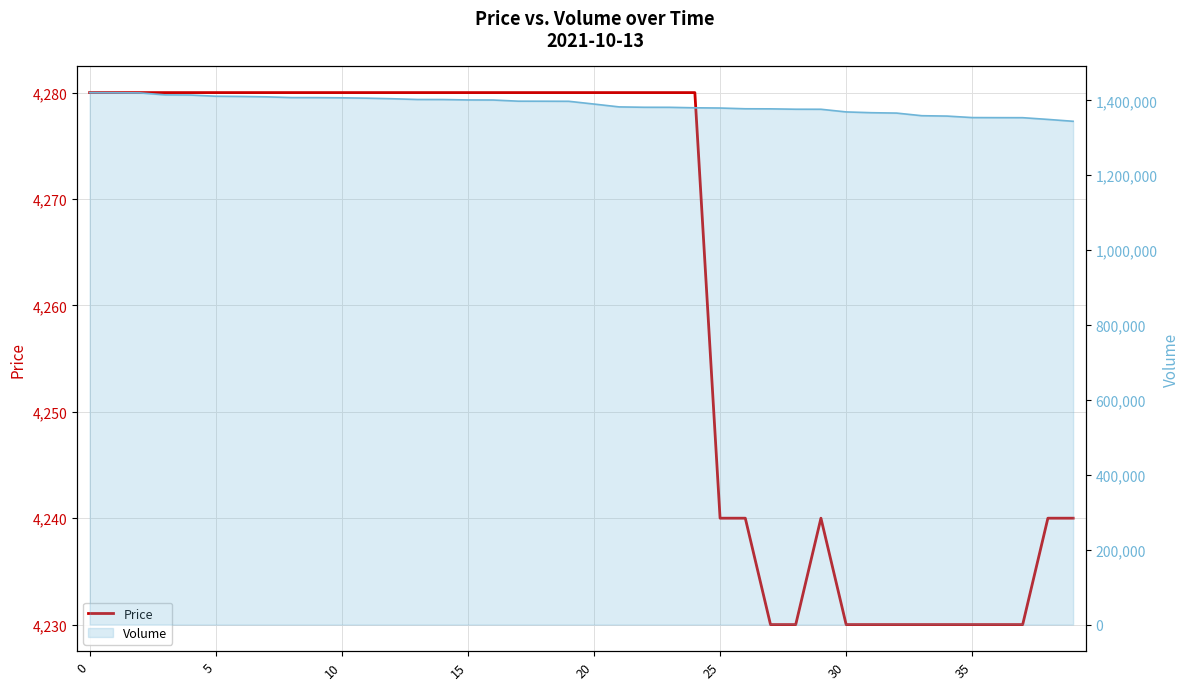

True or false: the data shows 4230 at 35.

True